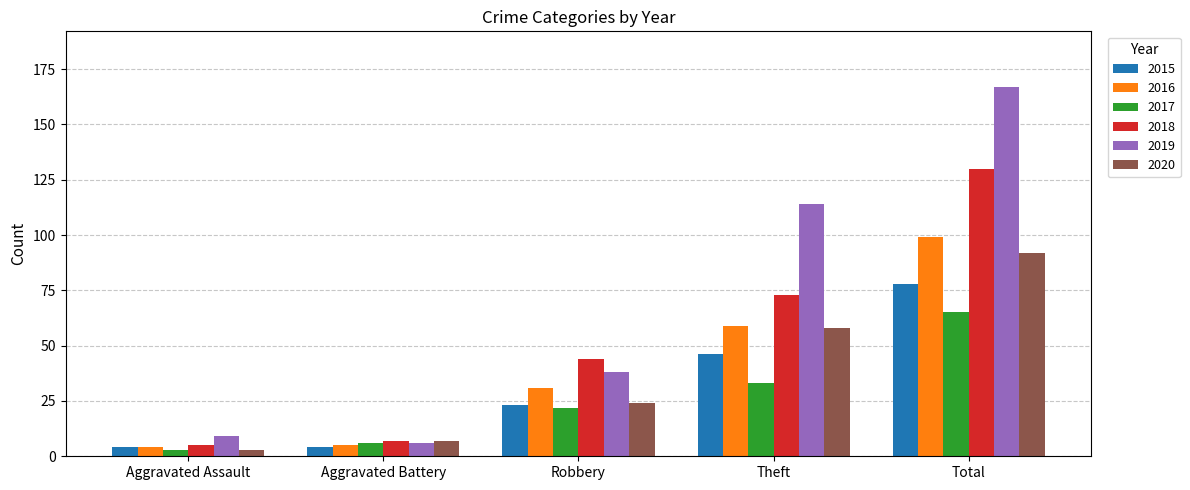

How many distinct data groups are displayed?

6